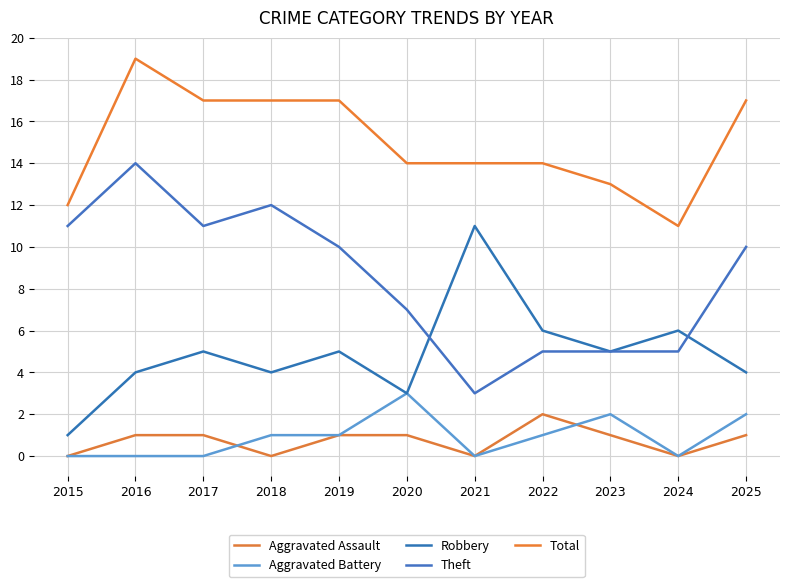

What is the sum of the Theft values at 2023 and 2025?

15